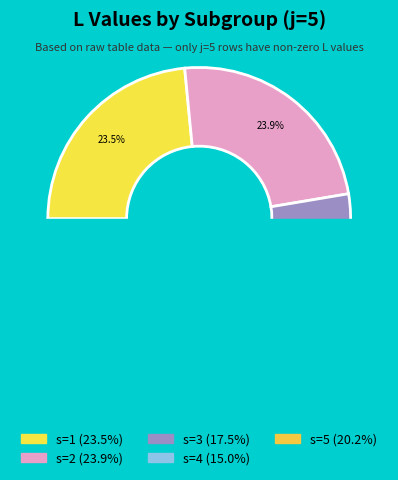

True or false: s=4 accounts for 1% of the total.

False